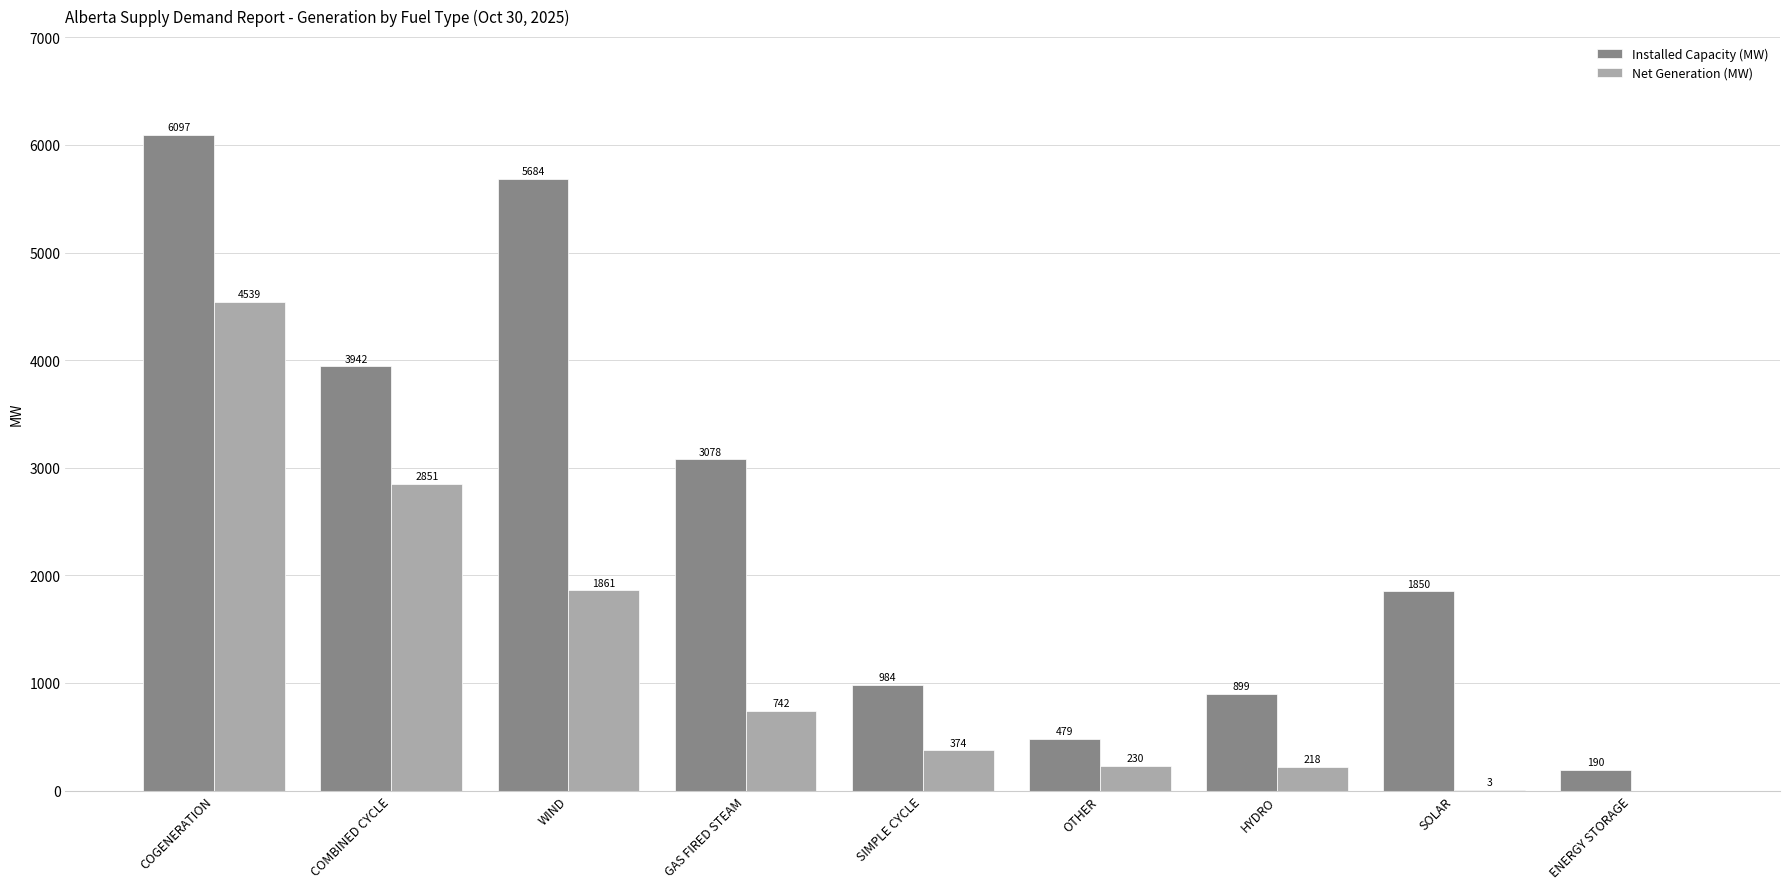

What is the total value across all series at GAS FIRED STEAM?

3820